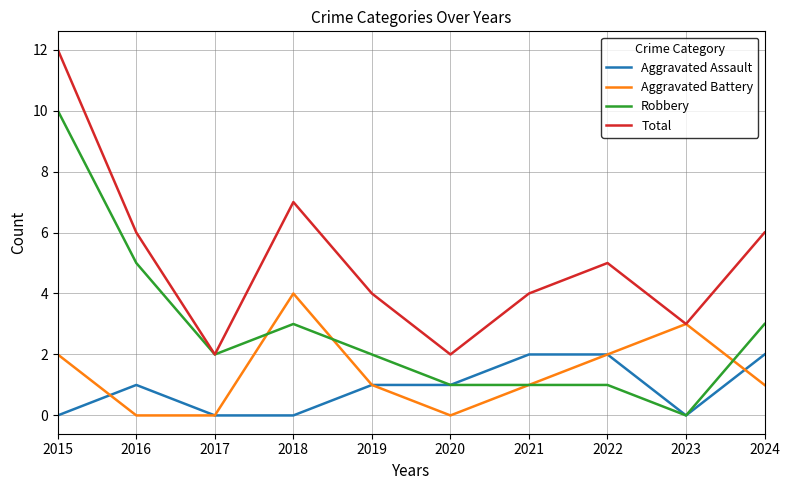

Rank the series at 2016 from lowest to highest value.

Aggravated Battery, Aggravated Assault, Robbery, Total